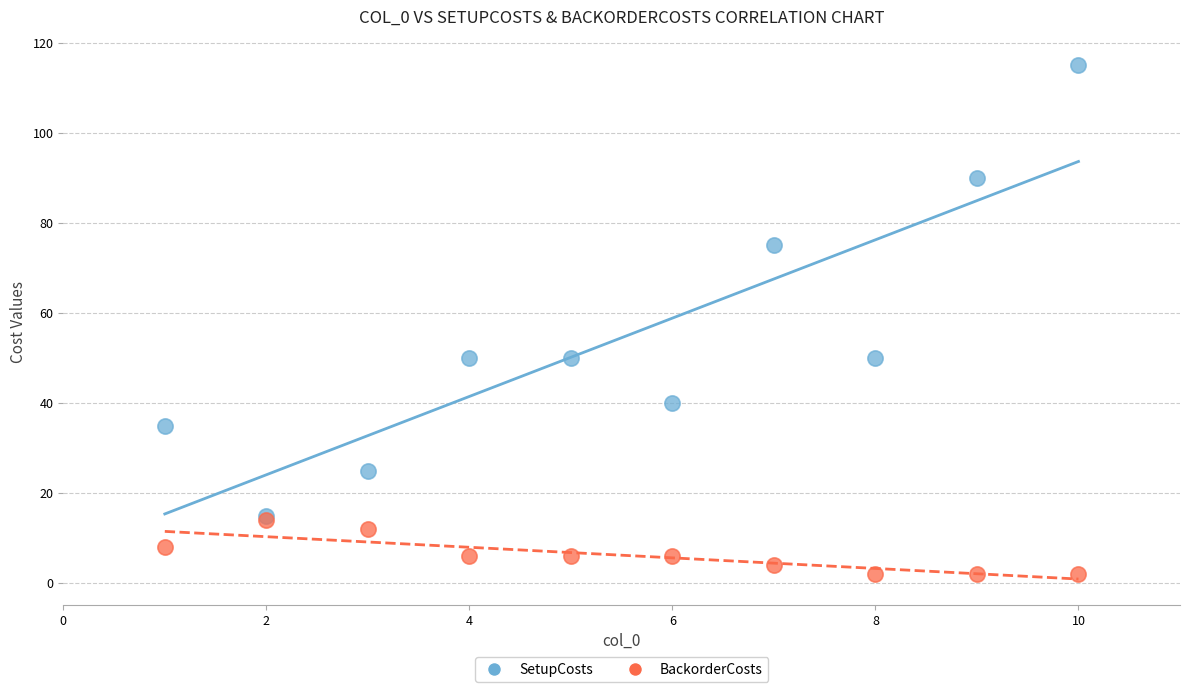

Which series has the largest Y range (max minus min)?

SetupCosts